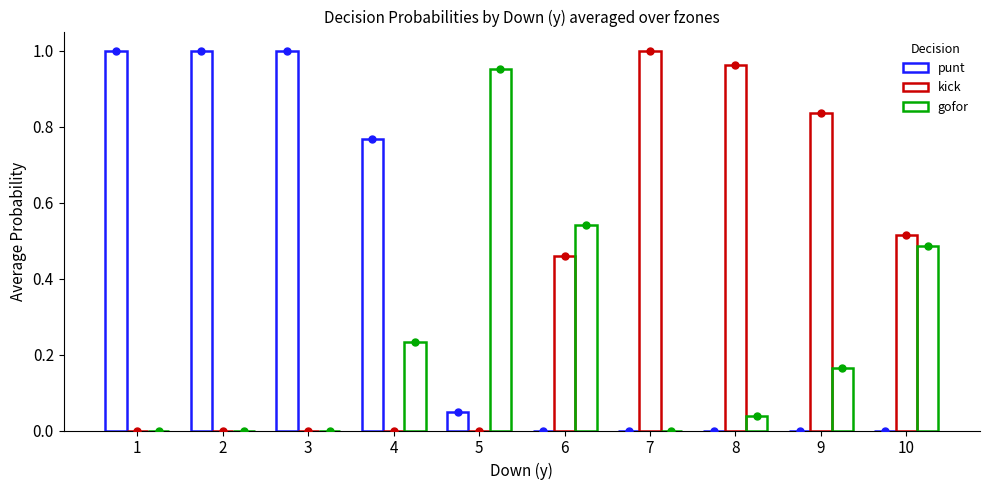

Which series contains the highest Y value?

punt